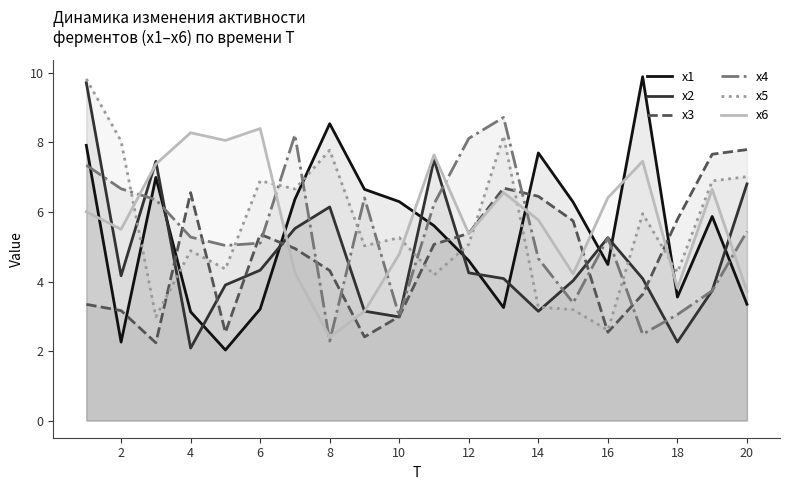

What are all the series names shown in the legend?

x1, x2, x3, x4, x5, x6